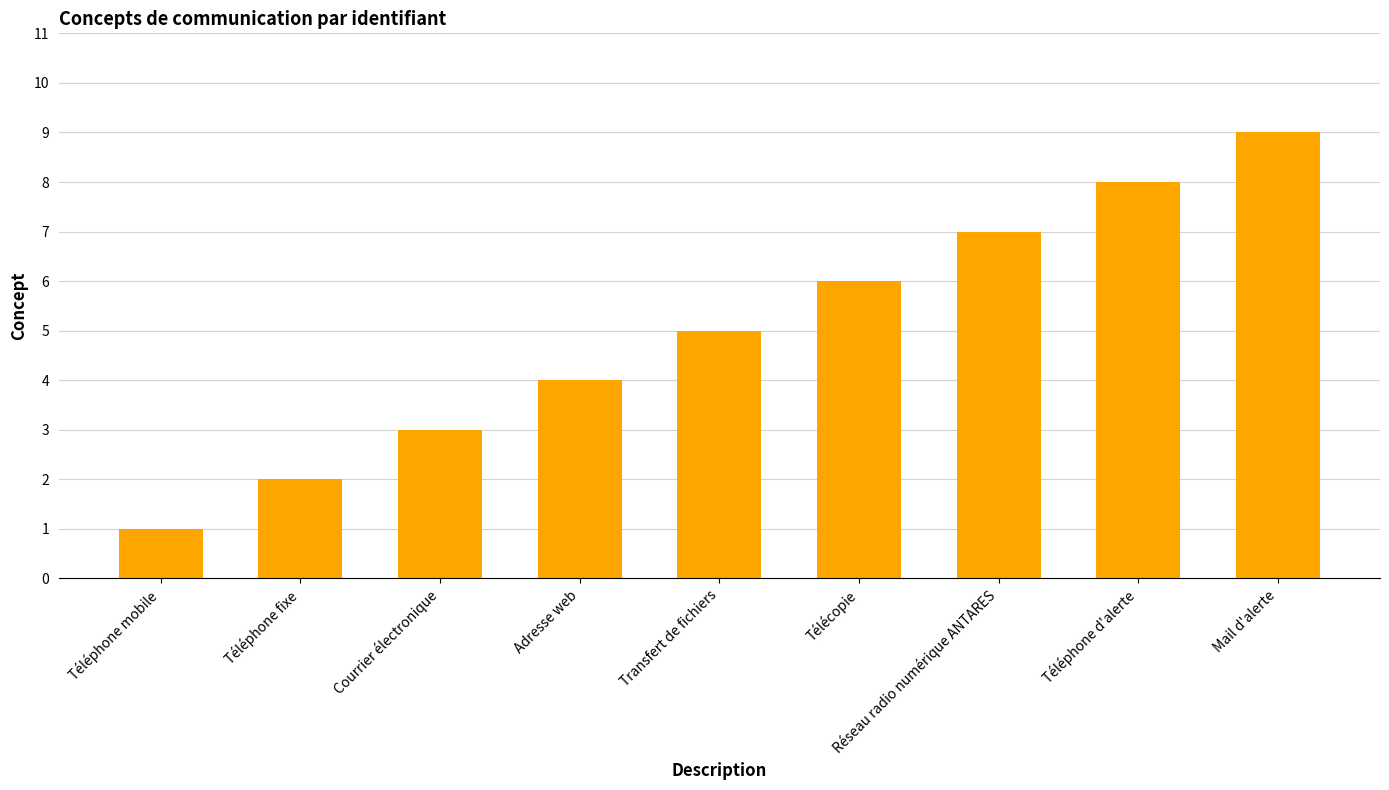

What is the ratio of the value at Téléphone d'alerte to the value at Téléphone mobile?

8.0